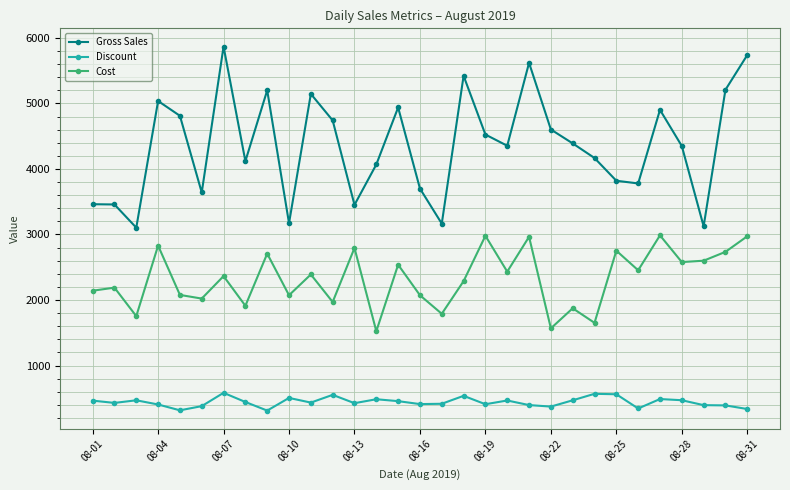

What is the highest value of the Gross Sales series?

5868